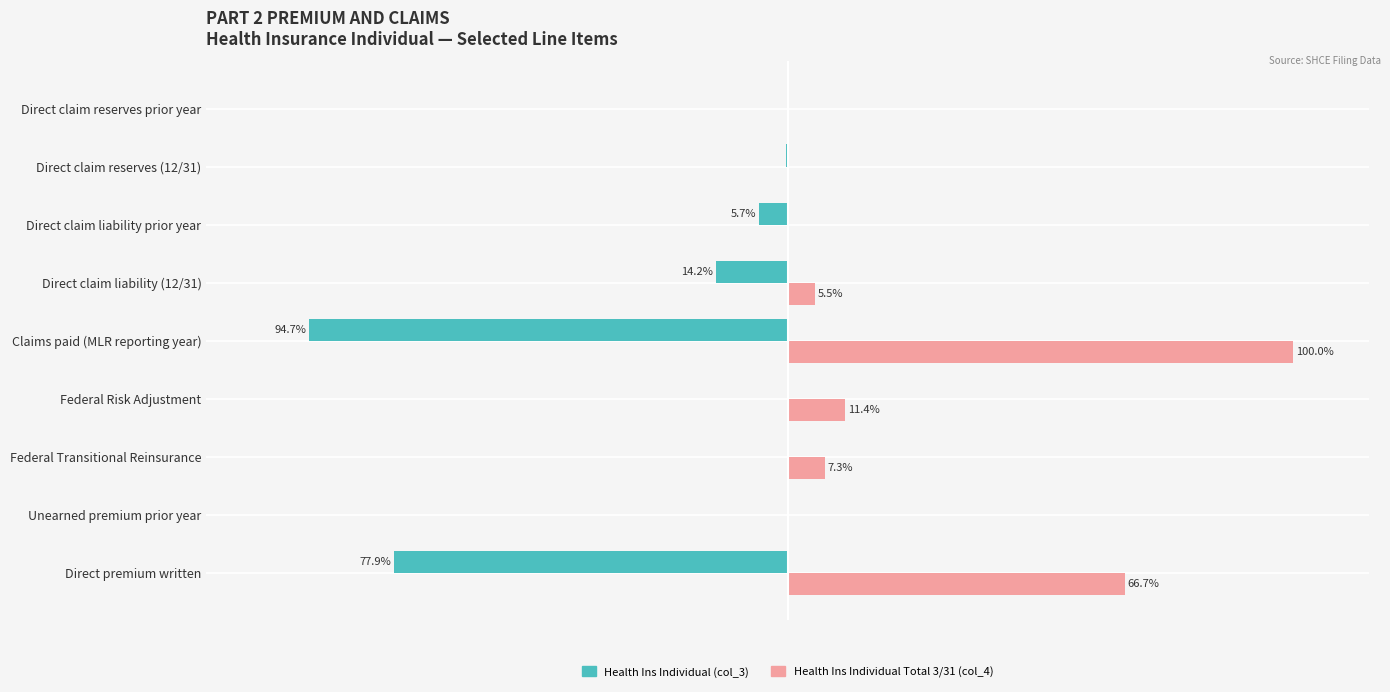

Where is Health Ins Individual (col_3) nearest to the value -47?

Direct premium written